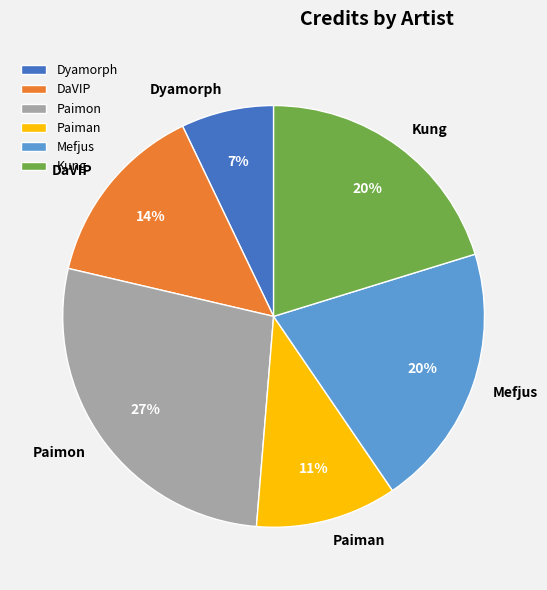

The DaVIP slice represents 7% of the pie. True or false?

False